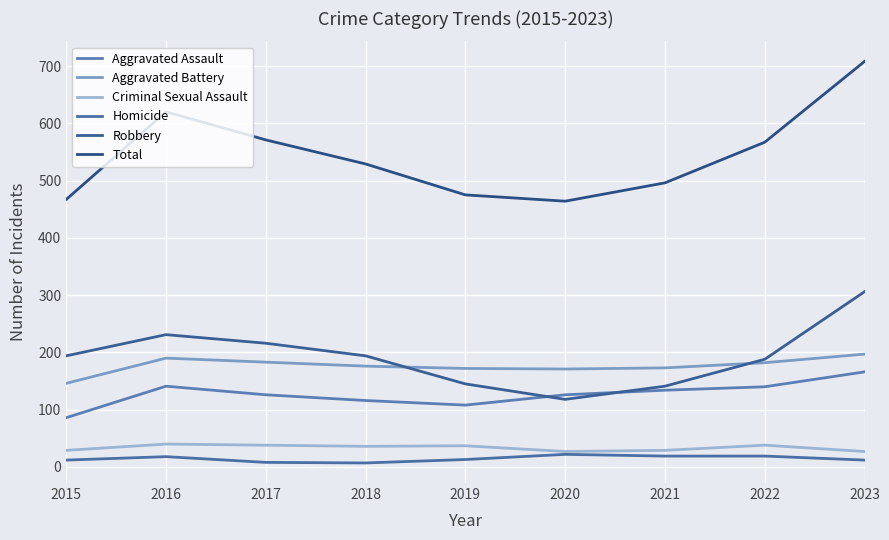

Is it true that Total equals 496 at 2021?

True